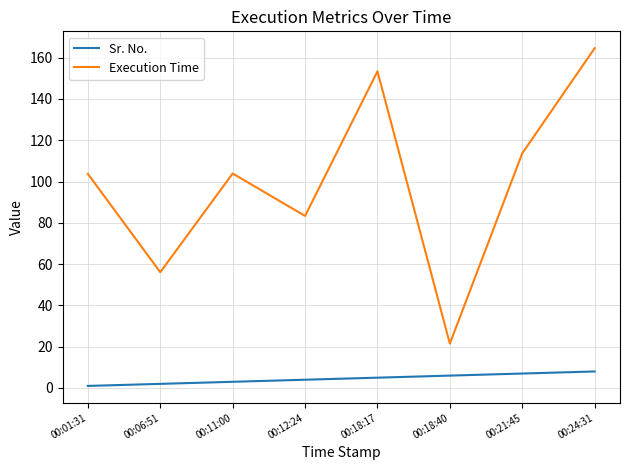

How many values in the Execution Time series exceed 103?

5